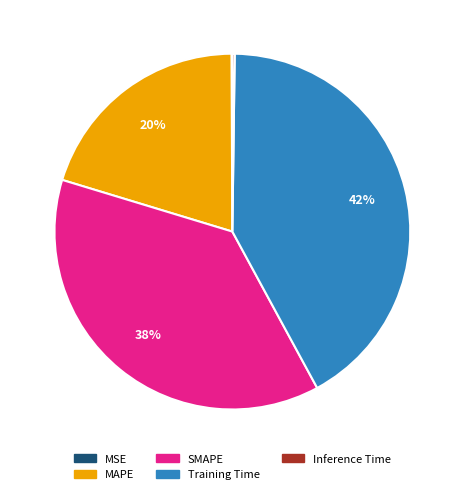

To the nearest percent, what is the difference between the largest and smallest slice percentages?

42%